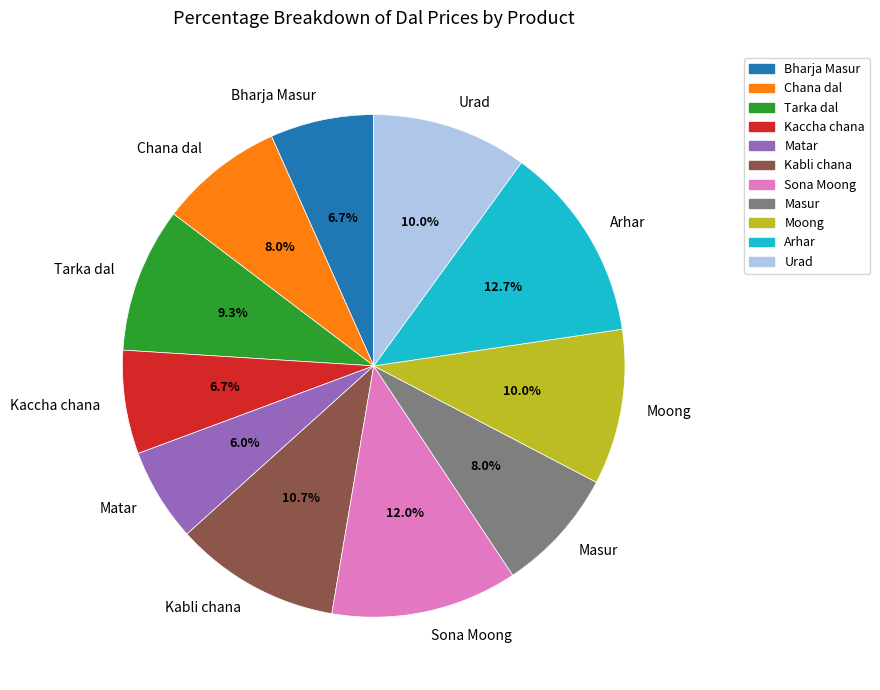

To the nearest percent, what is the combined percentage of Moong and Matar?

16%